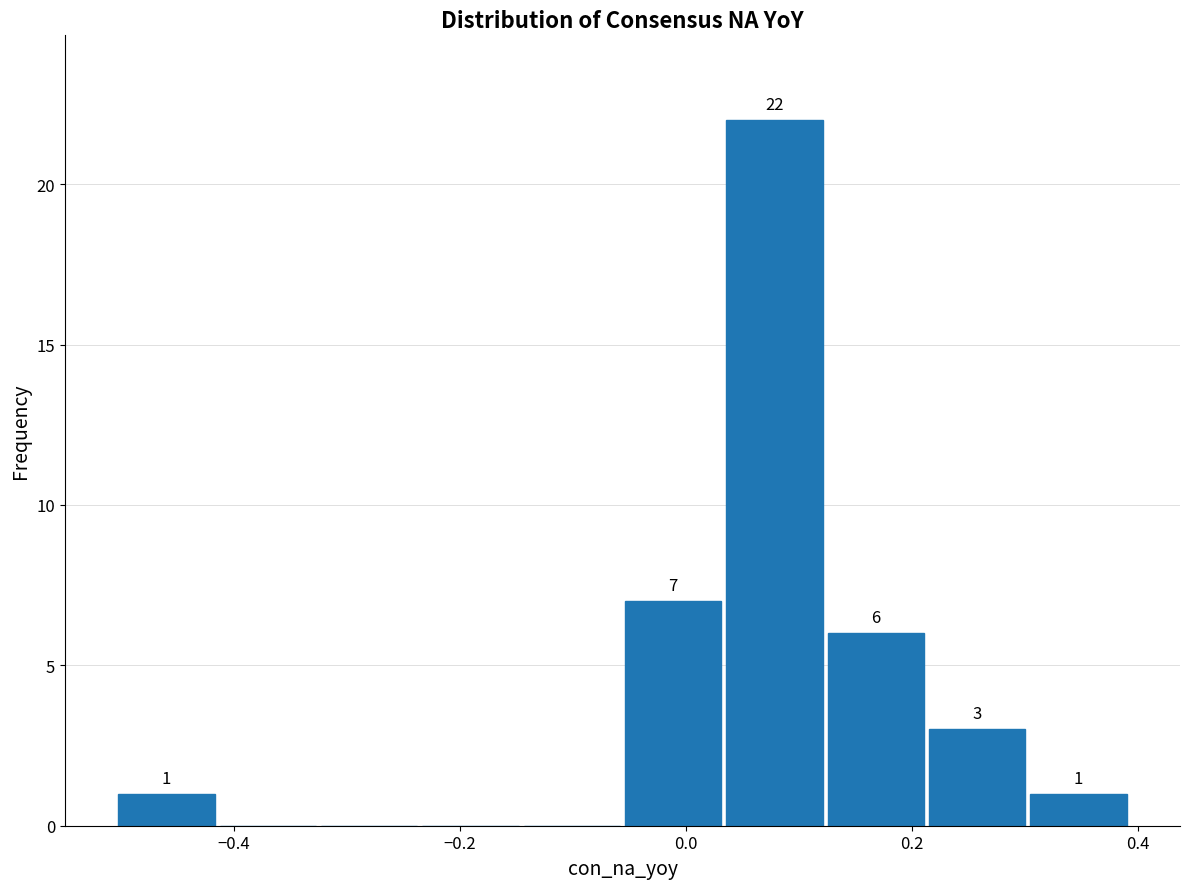

Which range on the x-axis has the tallest bar?

0.04 to 0.12